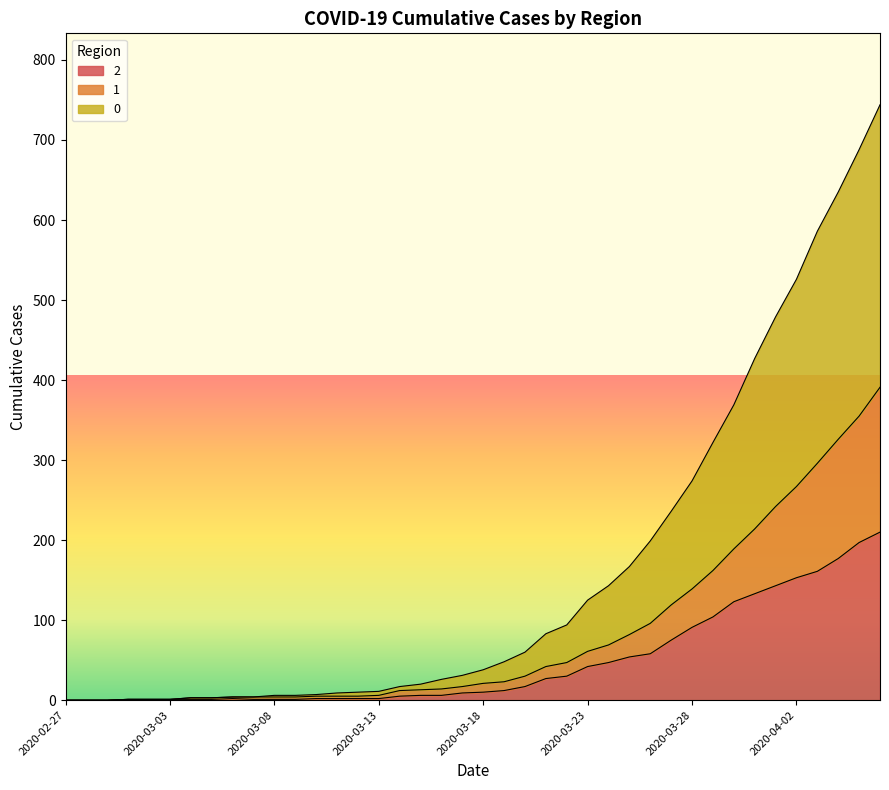

At which label does 1 reach its minimum?

2020-02-27